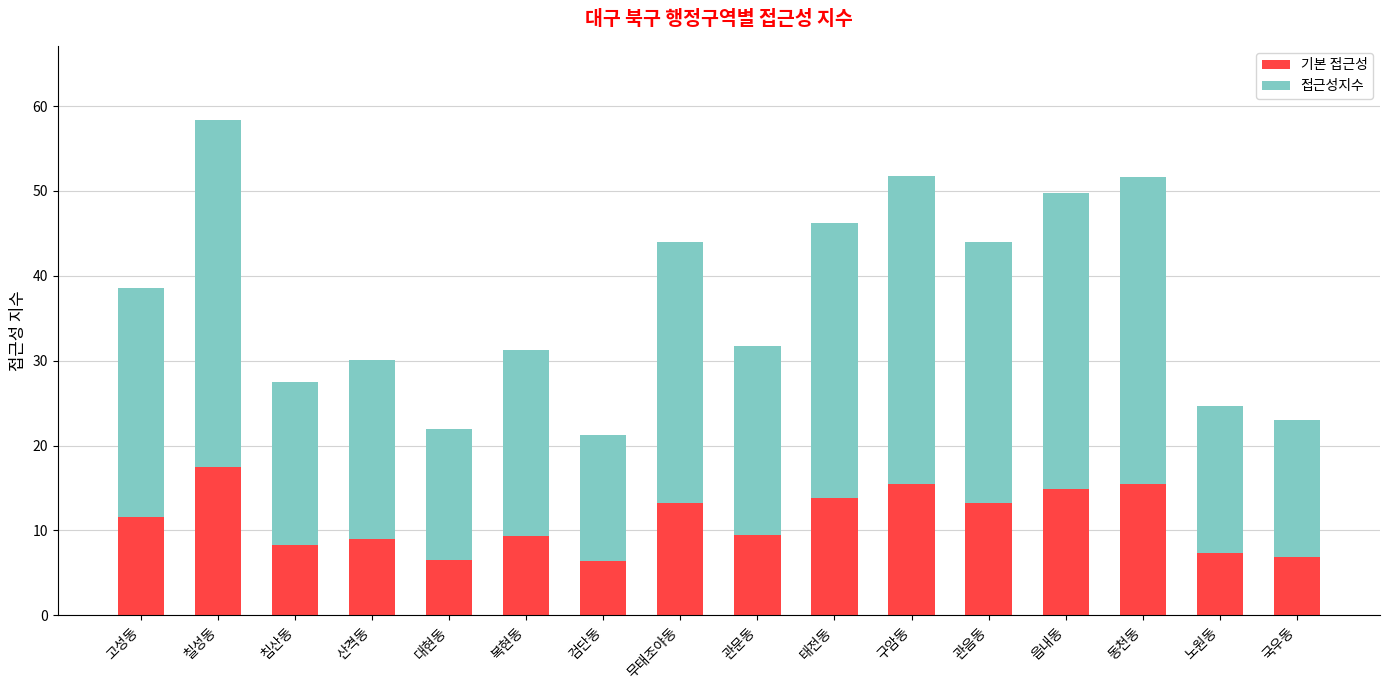

What is the average value of the 기본 접근성 series?

11.2